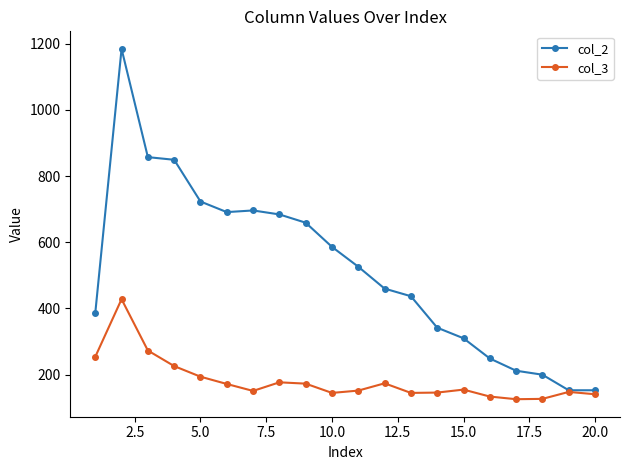

Is this an area chart (filled region under the line)?

No